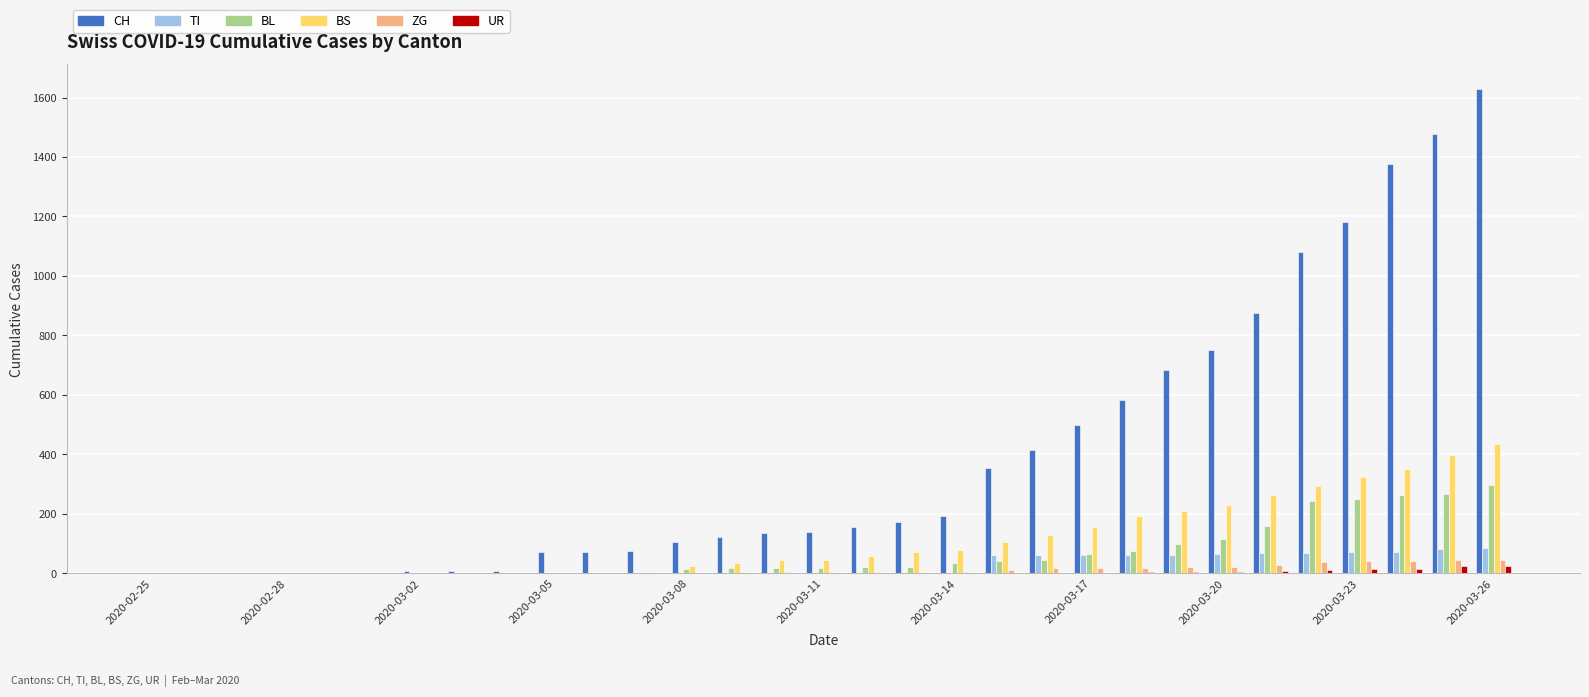

What is the maximum value shown in the chart?

1630